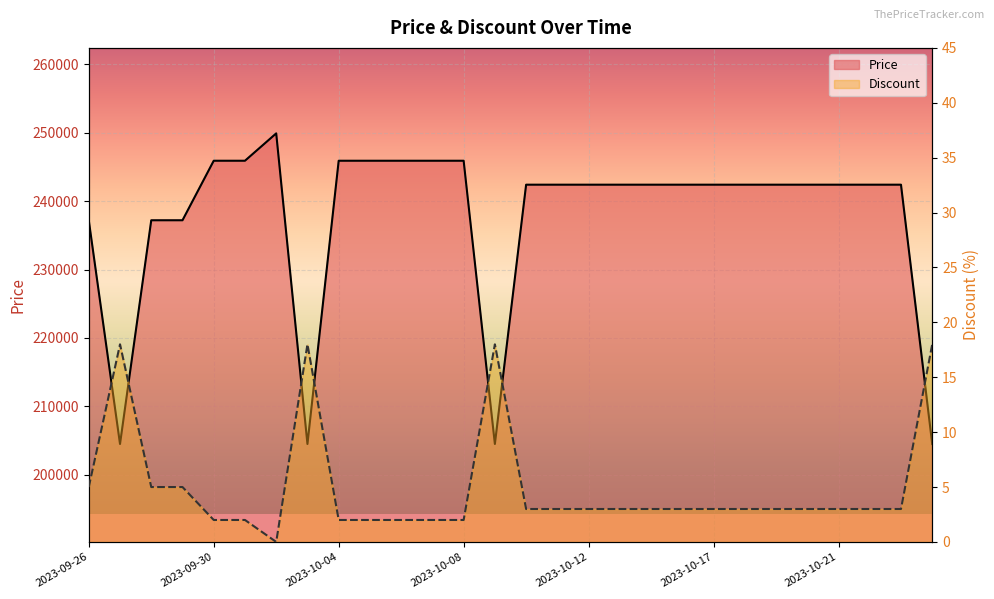

List the series in order of their peak value, lowest first.

Discount, Price